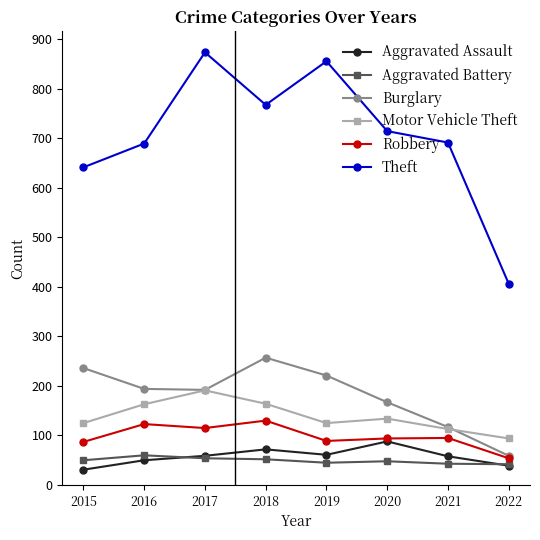

True or false: Robbery and Motor Vehicle Theft intersect in this chart.

False